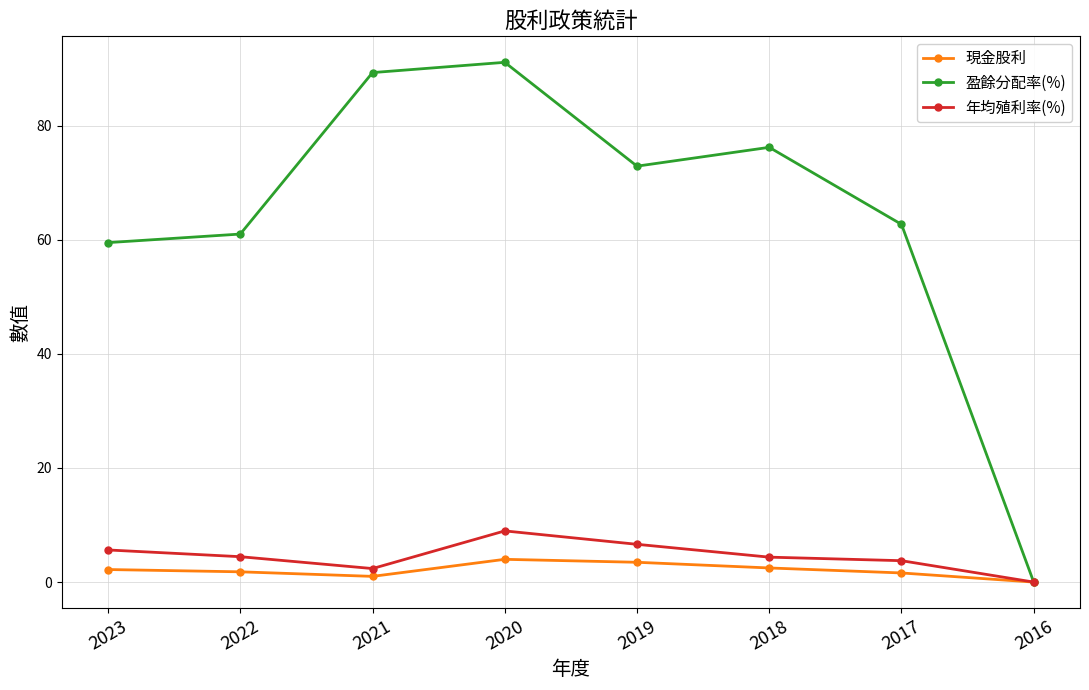

How many 現金股利 values are between 1 and 3?

5